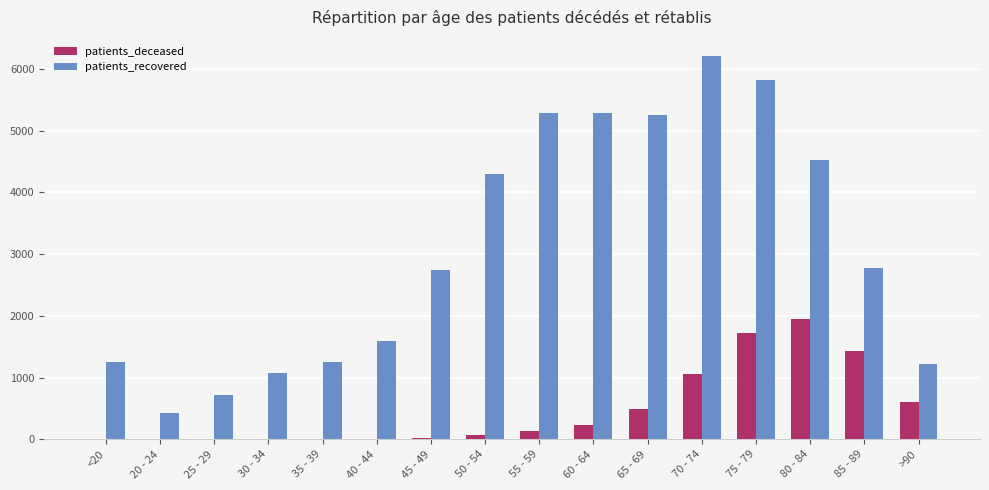

At which label is patients_deceased closest to 976?

70 - 74